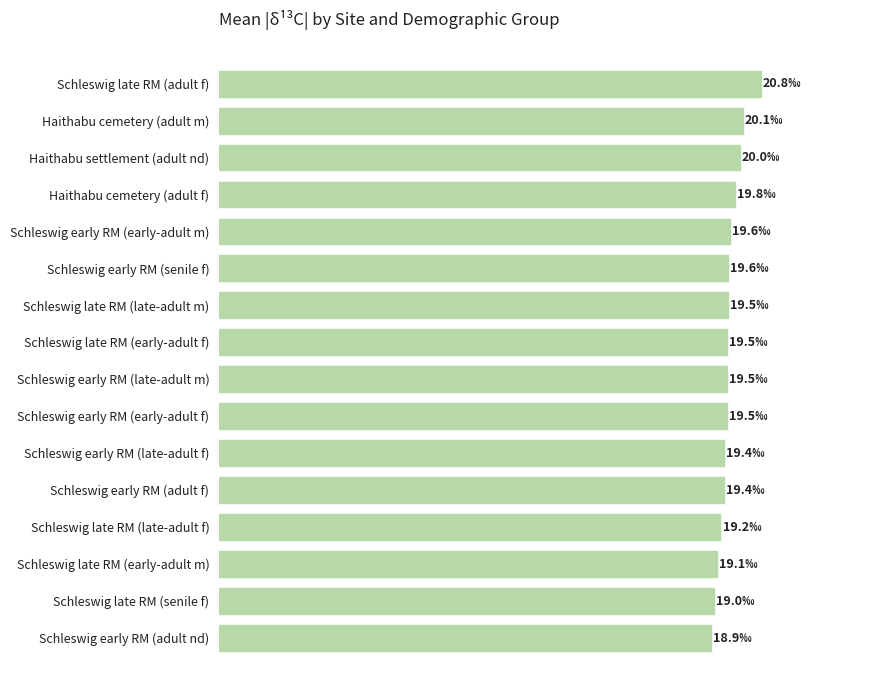

Does the chart contain any negative values?

No